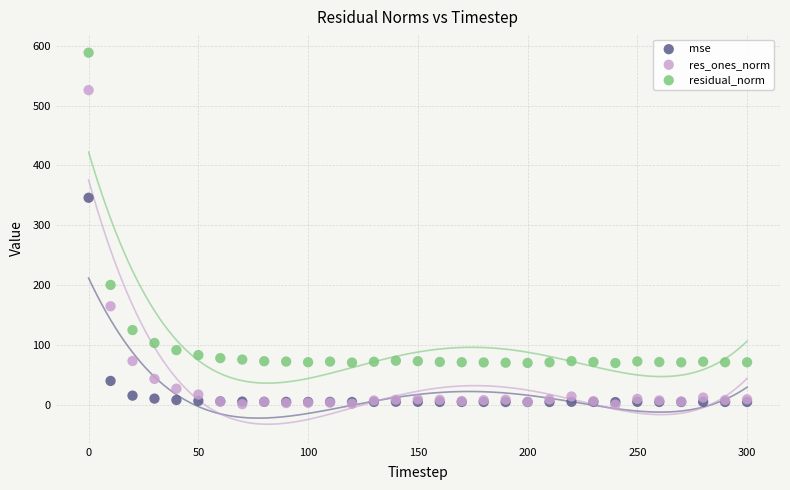

In the mse series, what Y value is closest to 175?

40.2